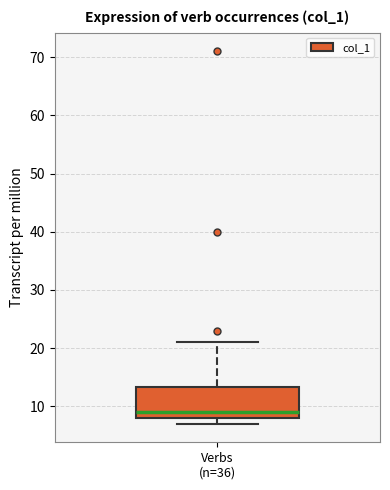

Where does the median line of the box for Verbs (n=36) sit on the y-axis? The values are not printed on the chart, so give them approximately, as read against the axis.

9